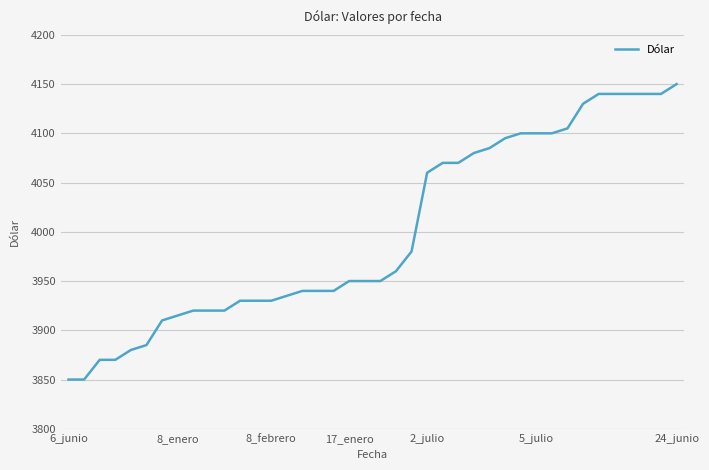

What is the difference between the maximum and minimum values?

300